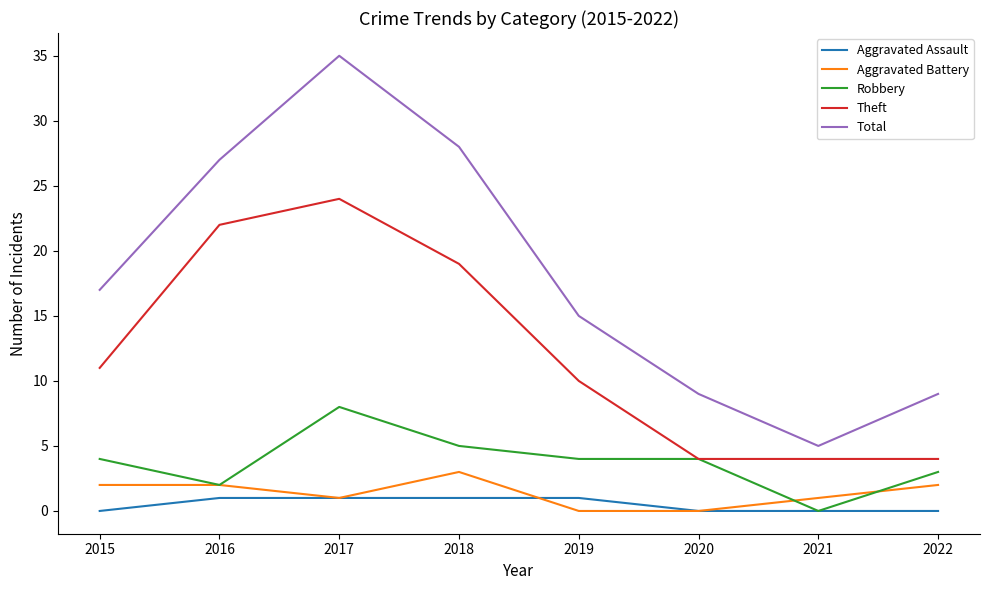

Read the Robbery value at 2015.

4